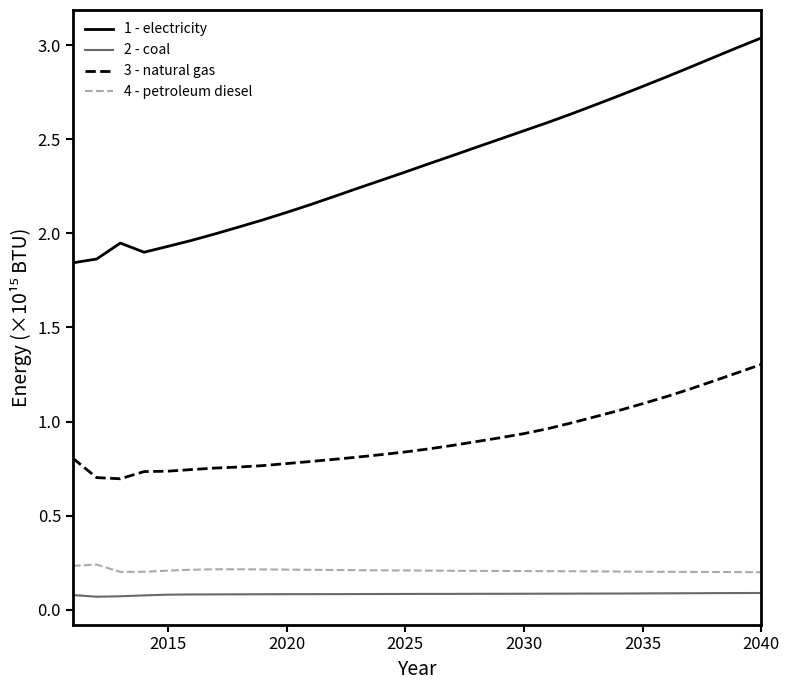

Rank the series by their maximum value, from highest to lowest.

1 - electricity, 3 - natural gas, 4 - petroleum diesel, 2 - coal